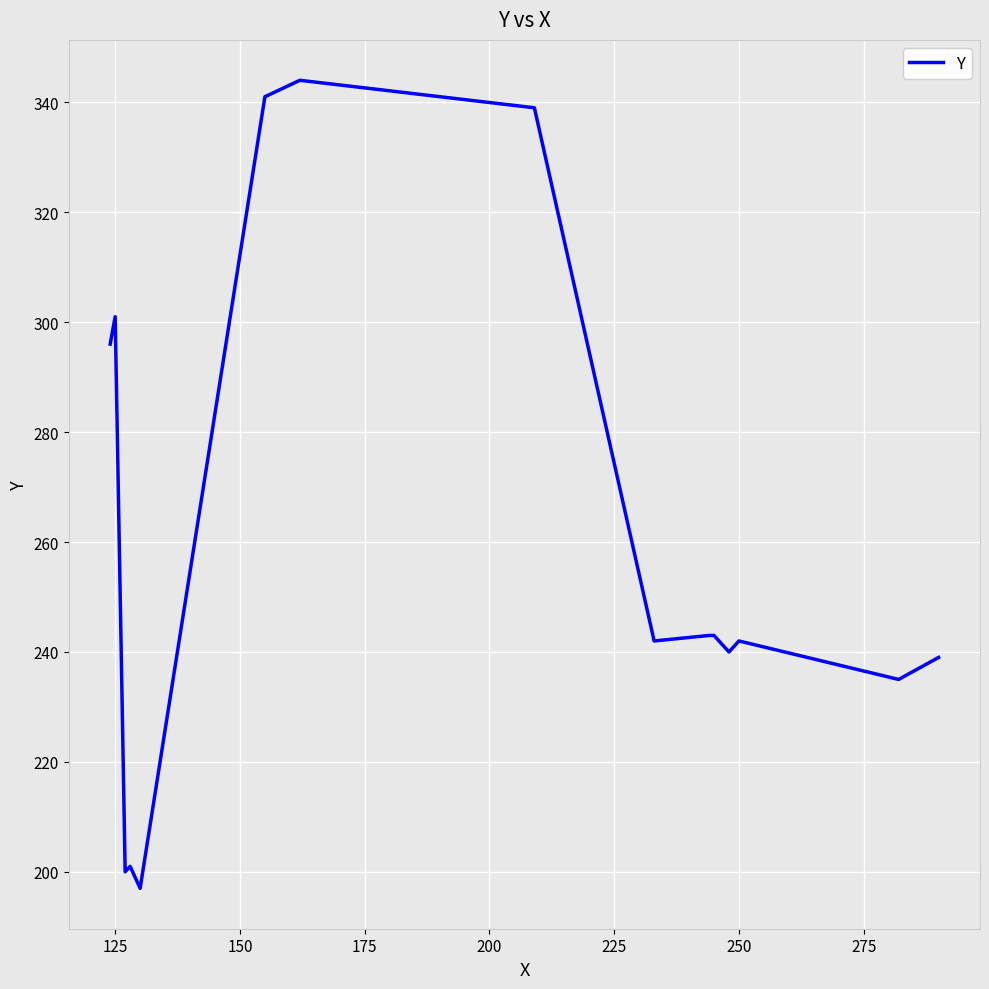

What is the maximum value shown in the chart?

344